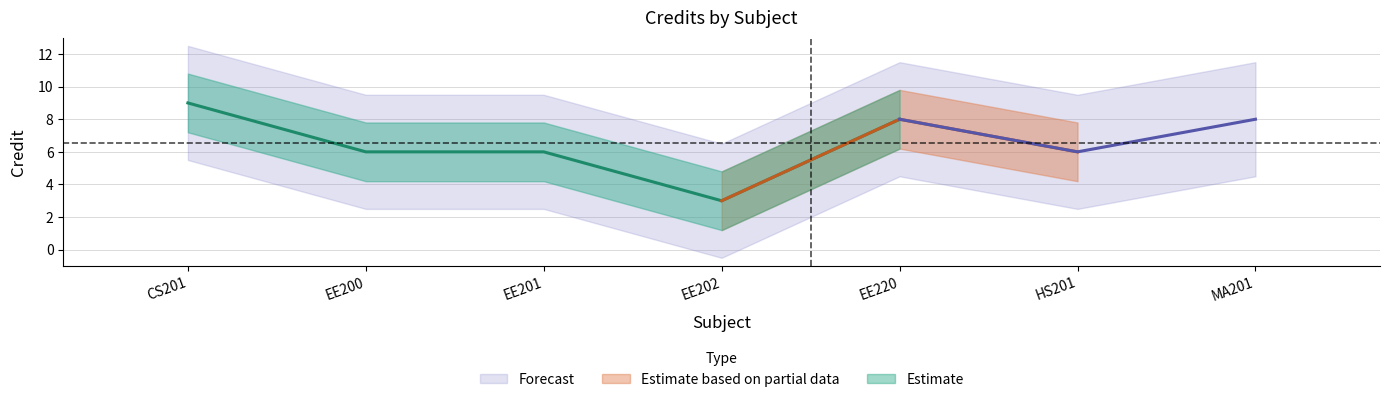

The value at MA201 is 8. True or false?

True